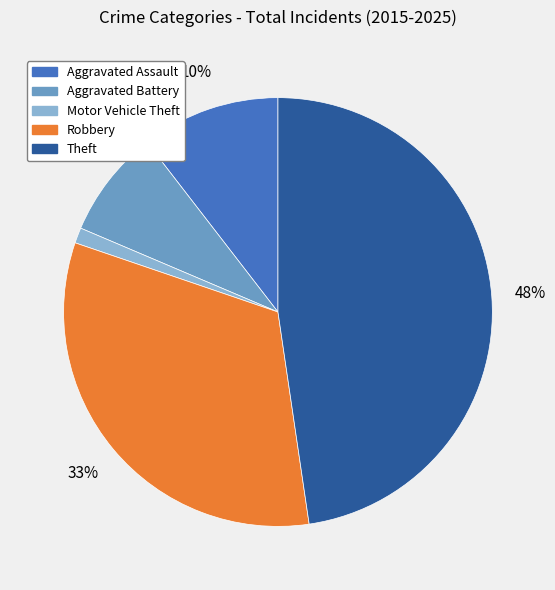

Does Motor Vehicle Theft account for over 50% of the chart?

No